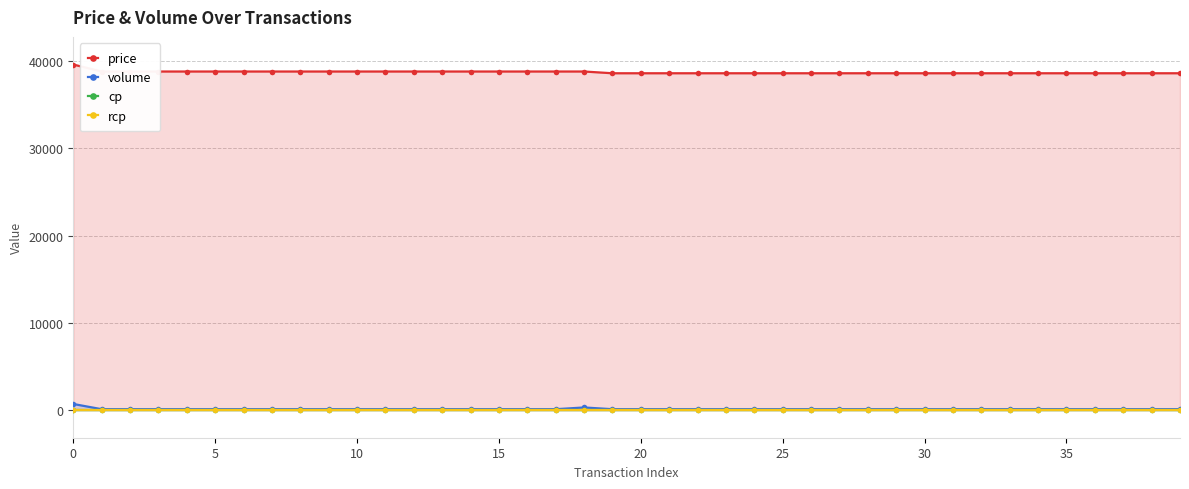

Which has a higher value, 16 or 30?

16